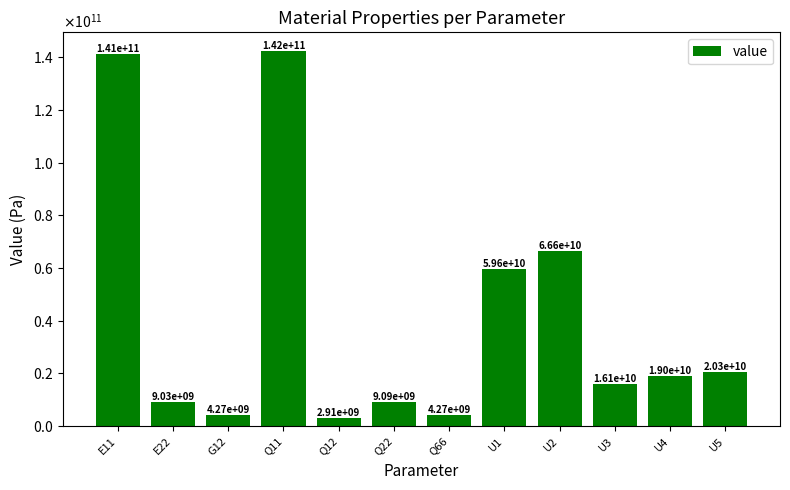

Rank the categories by value from lowest to highest.

Q12, G12, Q66, E22, Q22, U3, U4, U5, U1, U2, E11, Q11